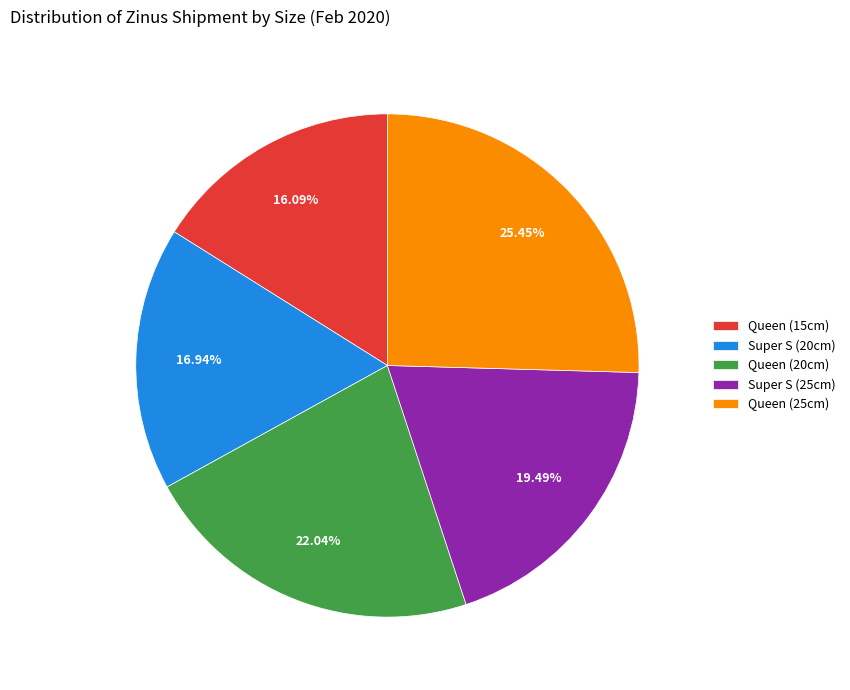

True or false: Queen (15cm) accounts for 16% of the total.

True